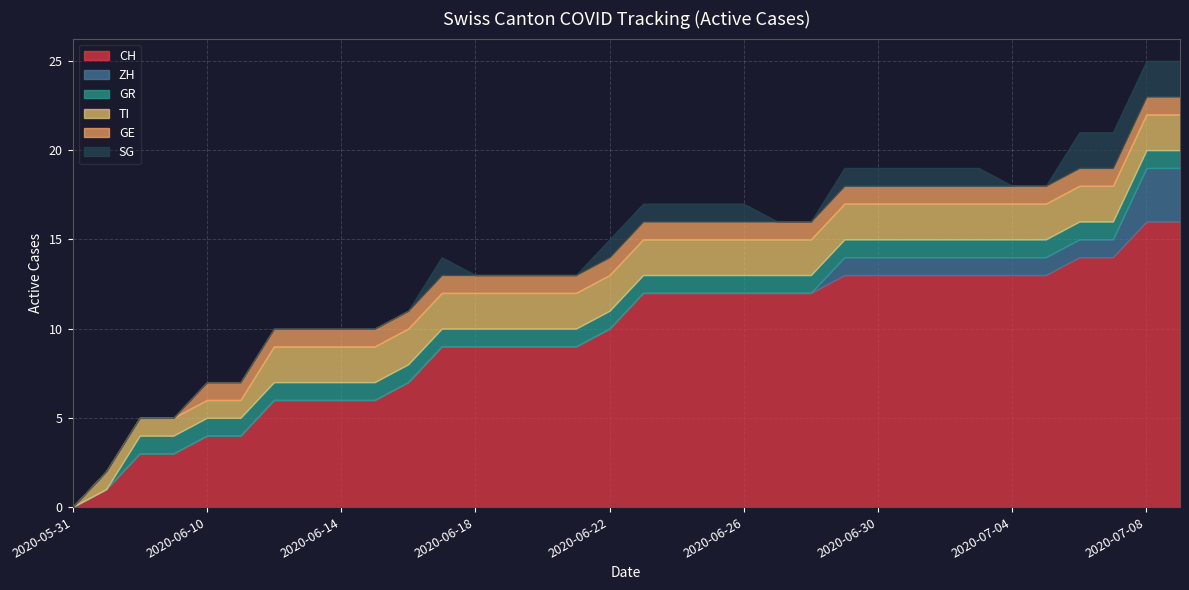

True or false: ZH and CH intersect in this chart.

False